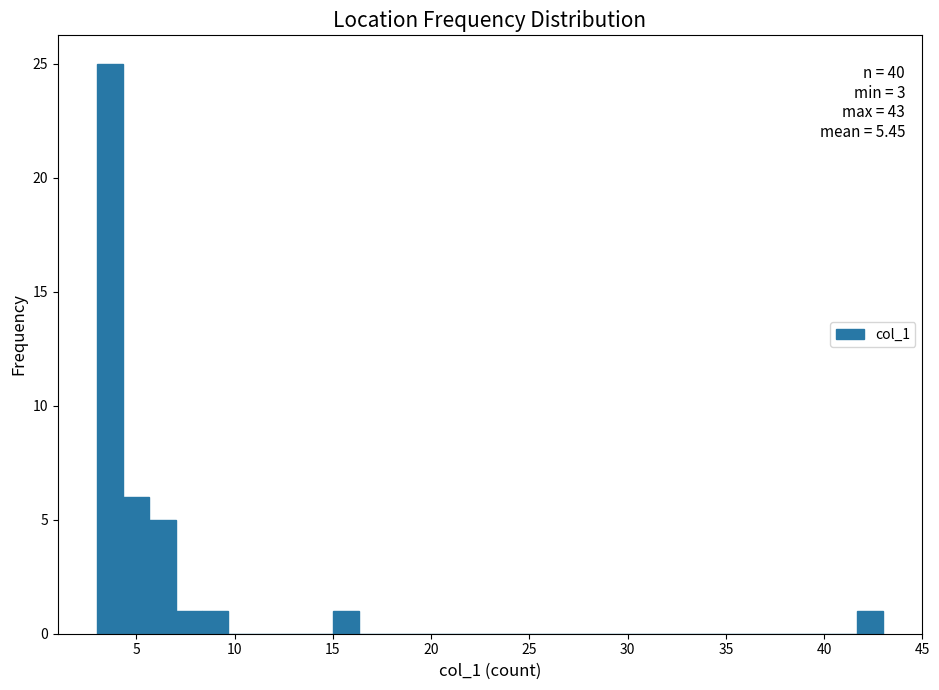

Read against the x-axis, roughly where is the centre of the tallest bar?

3.5